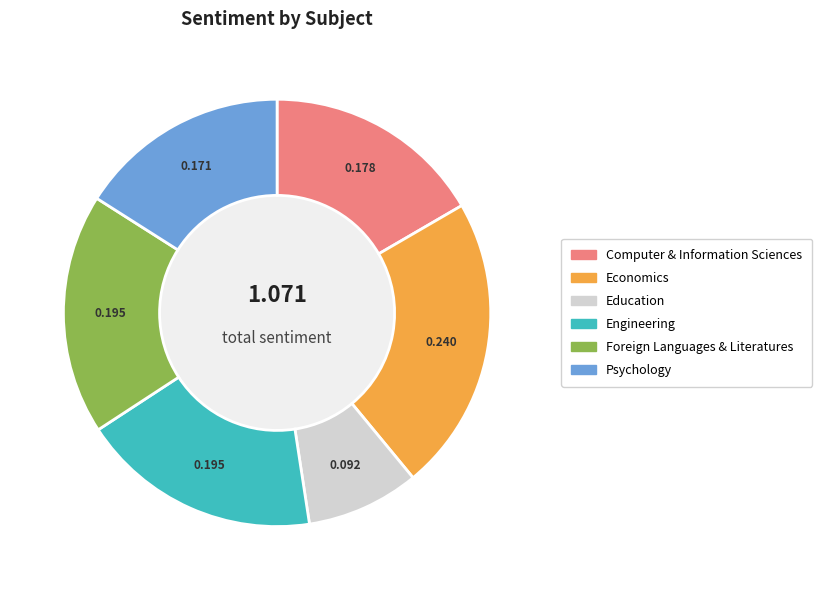

Is there any slice that represents more than half of the pie?

No